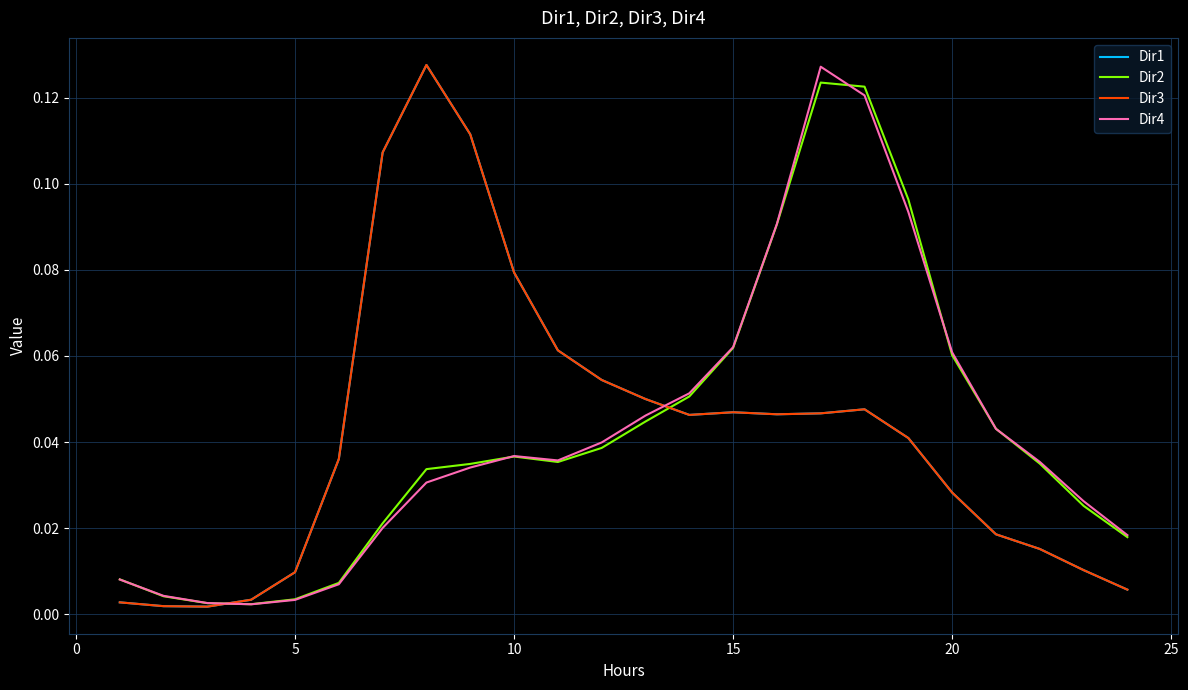

What is the sum of all Dir4 values?

1.0